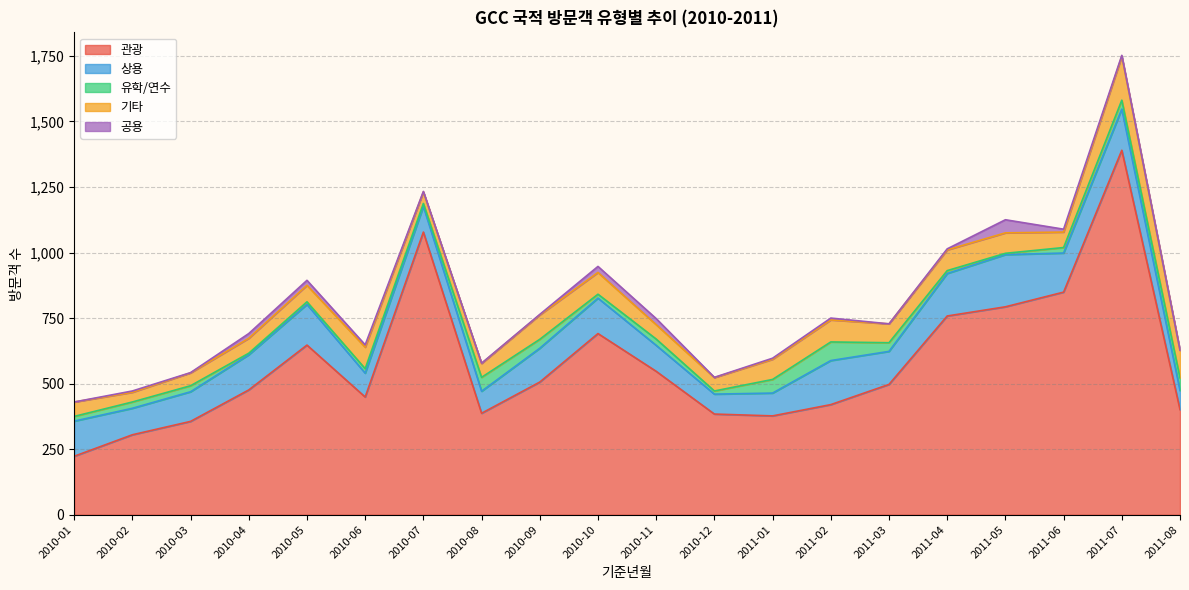

The 공용 series shows 50 at 2011-05. True or false?

True